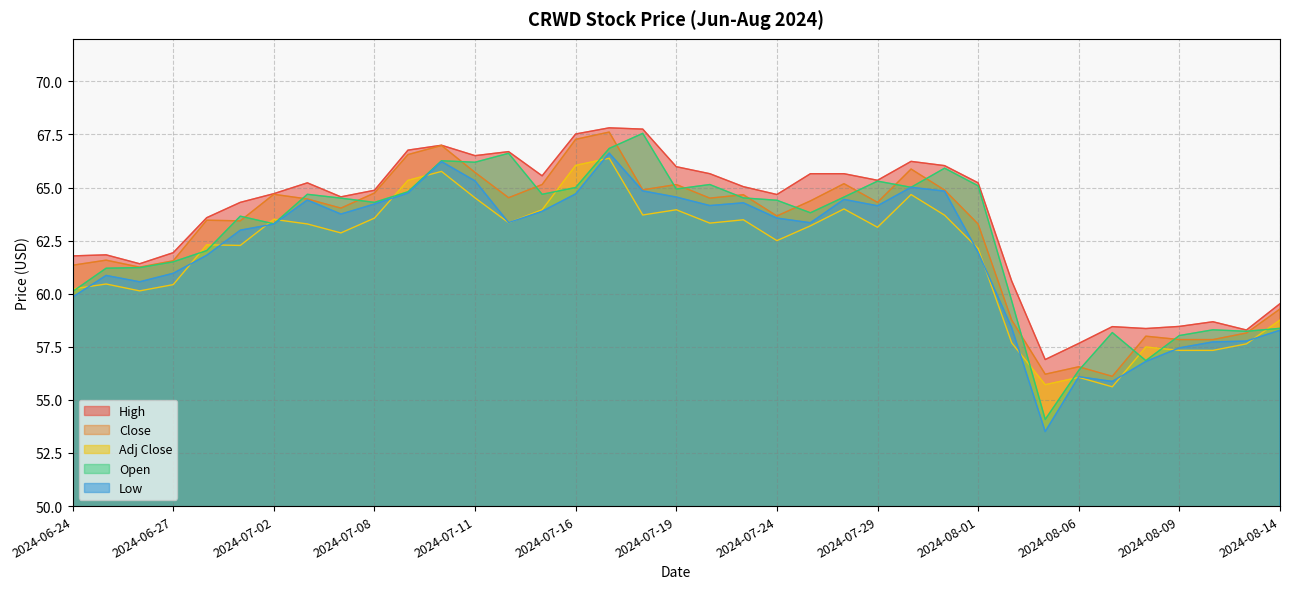

What position from the right is 2024-06-24?

37